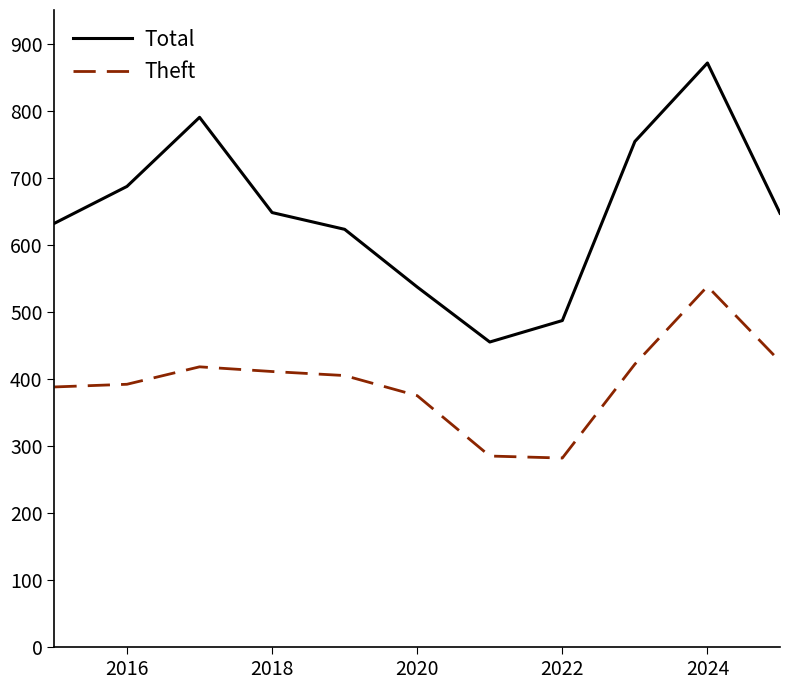

Rank the series by their average value, from lowest to highest.

Theft, Total